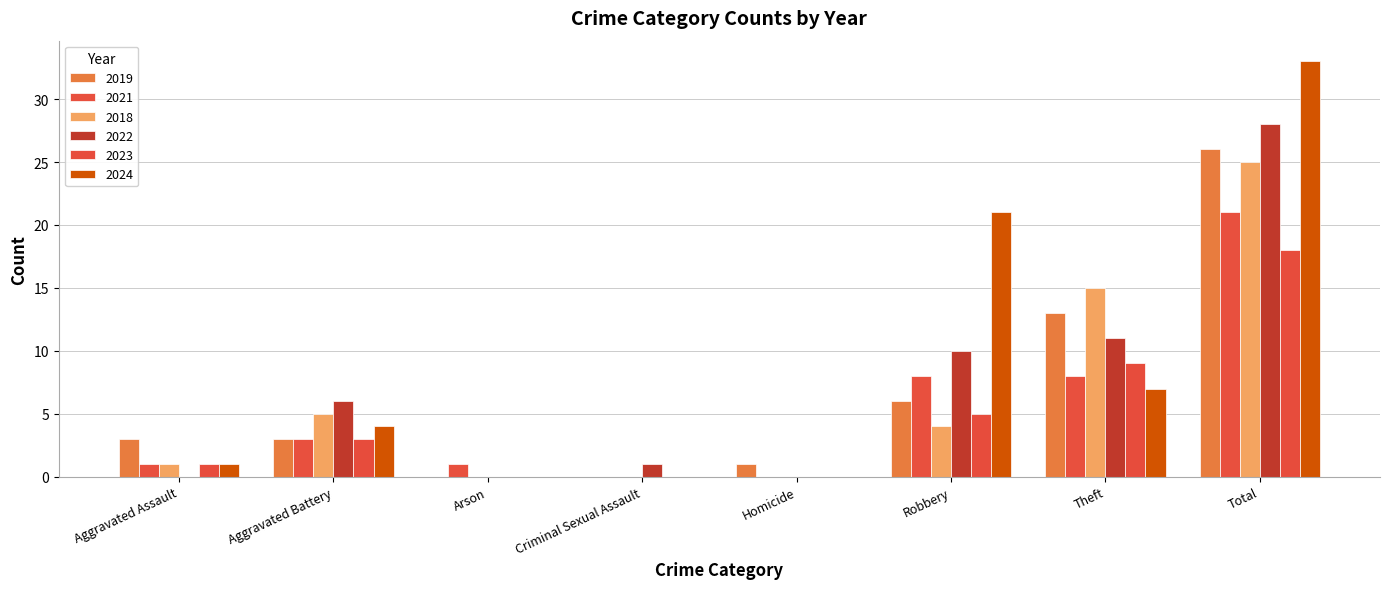

Reading left to right, list all the values displayed in this chart.

2019: Aggravated Assault=3	Aggravated Battery=3	Arson=0	Criminal Sexual Assault=0	Homicide=1	Robbery=6	Theft=13	Total=26
2021: Aggravated Assault=1	Aggravated Battery=3	Arson=1	Criminal Sexual Assault=0	Homicide=0	Robbery=8	Theft=8	Total=21
2018: Aggravated Assault=1	Aggravated Battery=5	Arson=0	Criminal Sexual Assault=0	Homicide=0	Robbery=4	Theft=15	Total=25
2022: Aggravated Assault=0	Aggravated Battery=6	Arson=0	Criminal Sexual Assault=1	Homicide=0	Robbery=10	Theft=11	Total=28
2023: Aggravated Assault=1	Aggravated Battery=3	Arson=0	Criminal Sexual Assault=0	Homicide=0	Robbery=5	Theft=9	Total=18
2024: Aggravated Assault=1	Aggravated Battery=4	Arson=0	Criminal Sexual Assault=0	Homicide=0	Robbery=21	Theft=7	Total=33